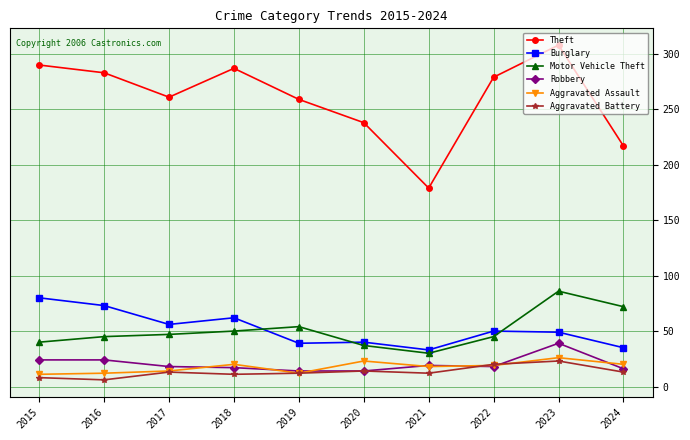

True or false: Theft and Aggravated Assault cross at least once.

False